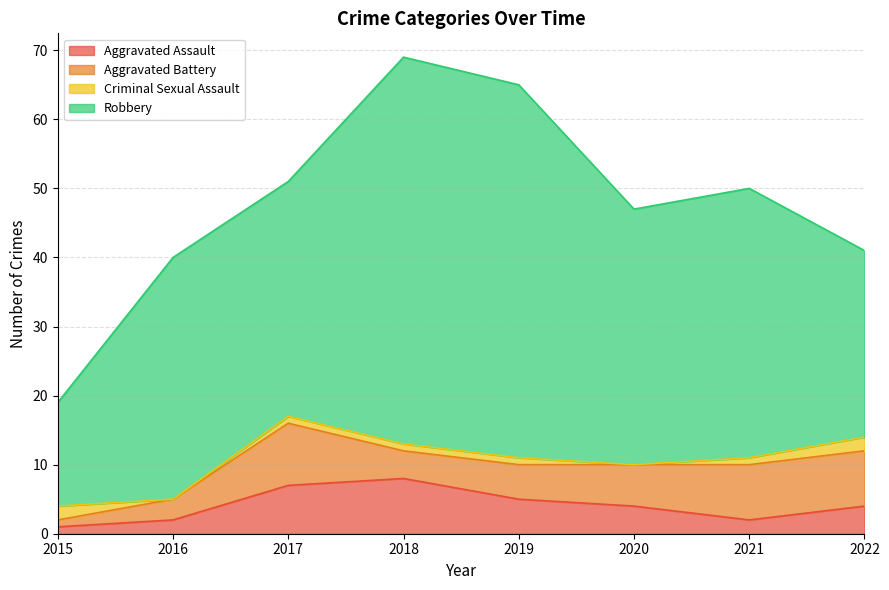

Rank the categories by Aggravated Battery value from lowest to highest.

2015, 2016, 2018, 2019, 2020, 2021, 2022, 2017